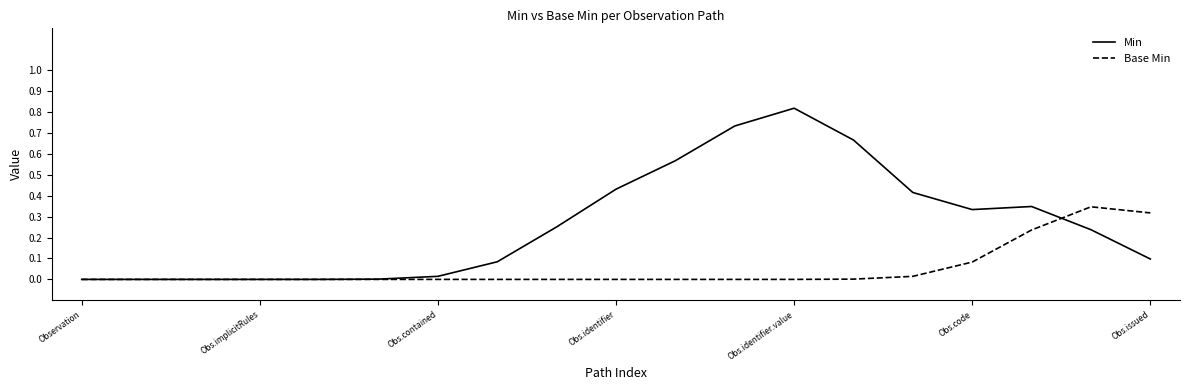

List the series in order of their overall mean, lowest first.

Base Min, Min